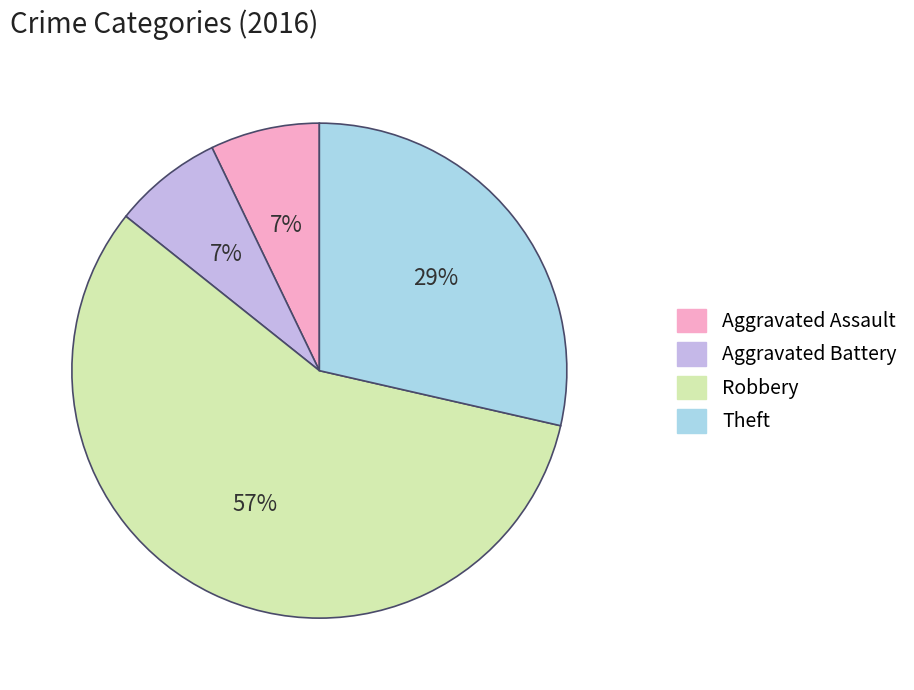

True or false: Aggravated Battery accounts for 19% of the total.

False